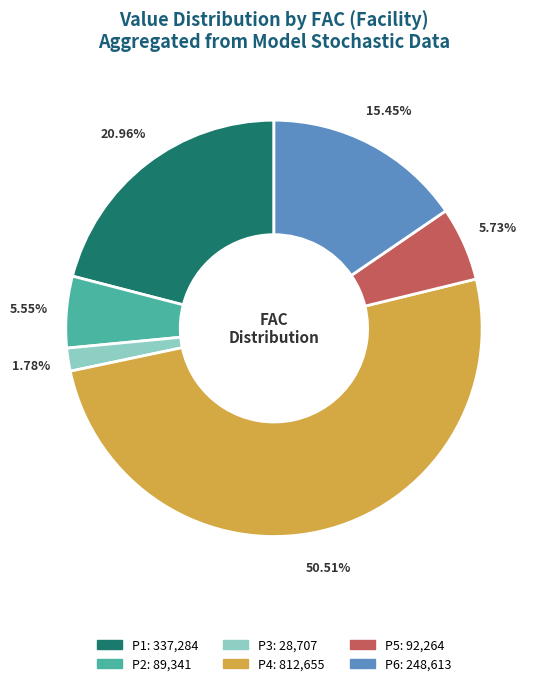

How many segments does this pie chart have?

6